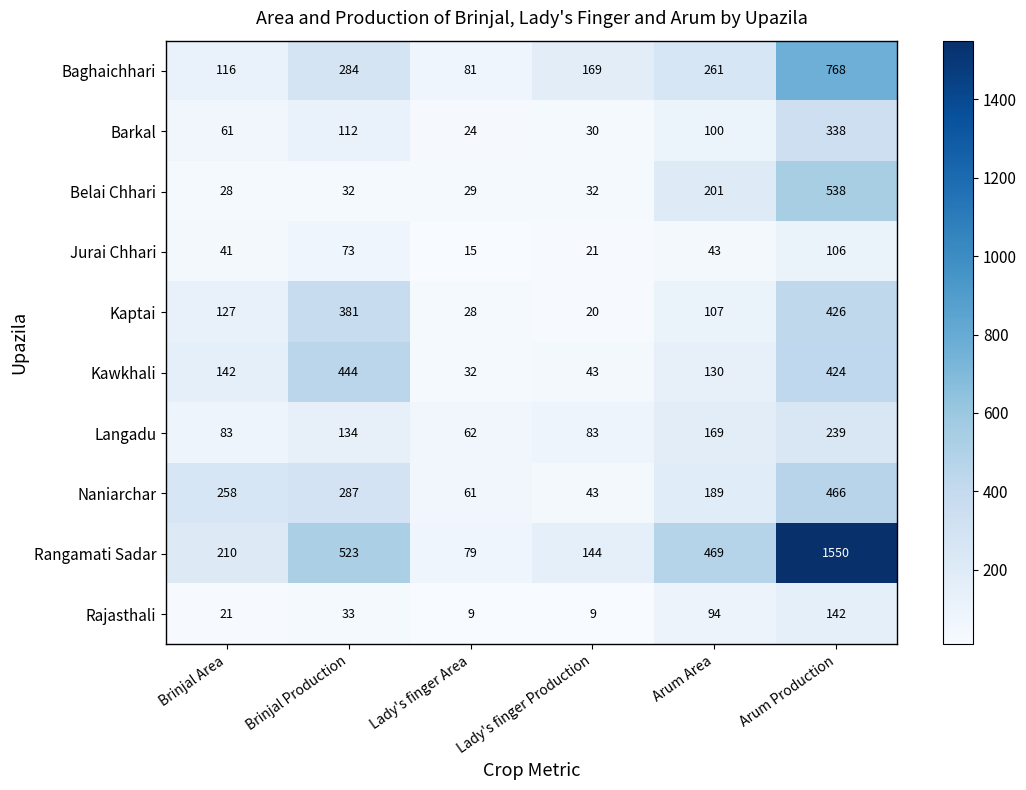

Between Brinjal Area and Brinjal Production, which series saw the biggest shift?

Rangamati Sadar